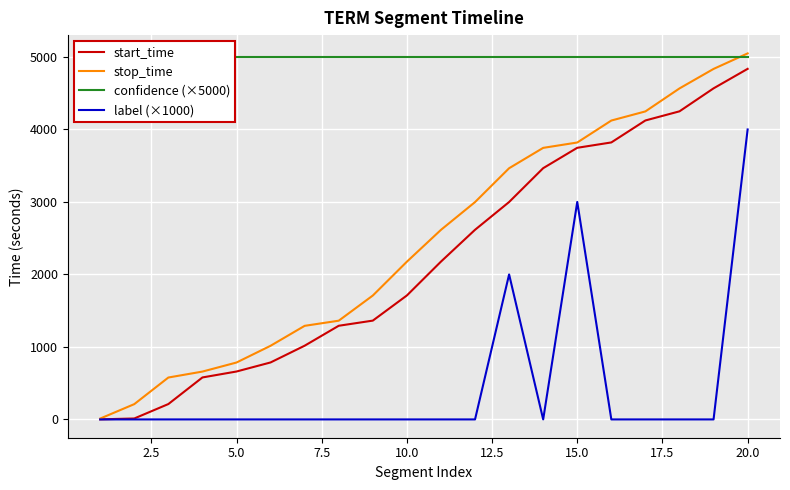

Is the value of stop_time at 5.0 greater than the value of start_time at 15.0?

No